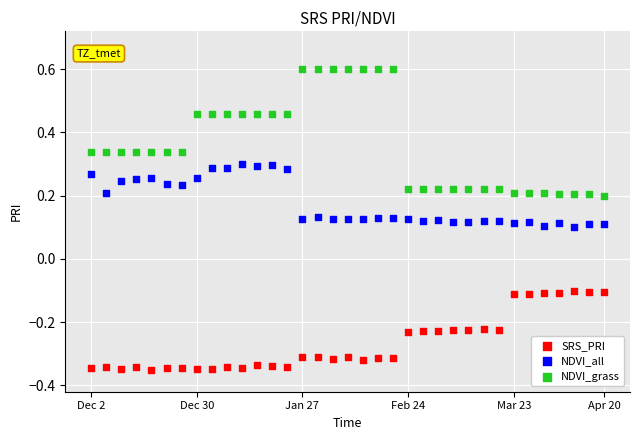

Which series reaches the maximum Y coordinate?

NDVI_grass